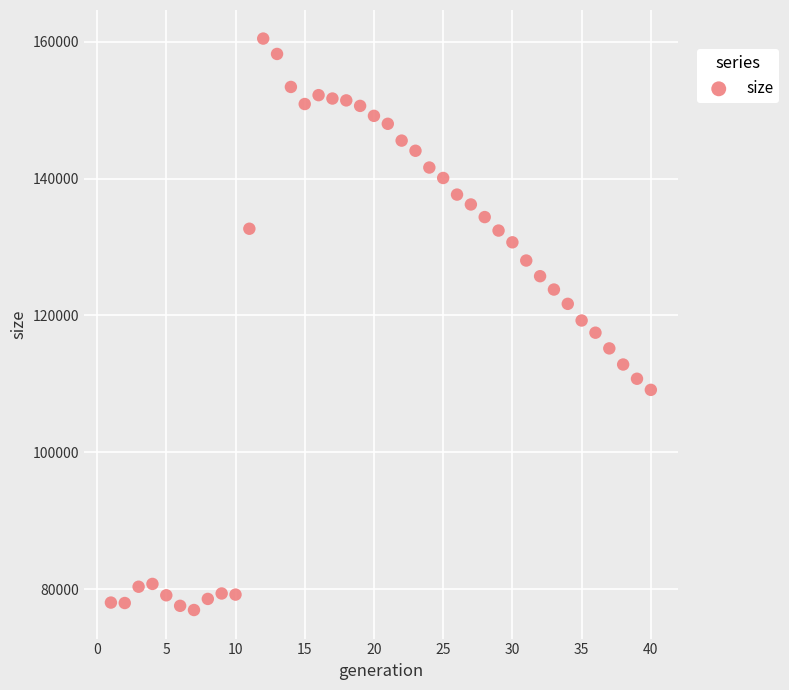

What is the range of X values (max minus min)?

39